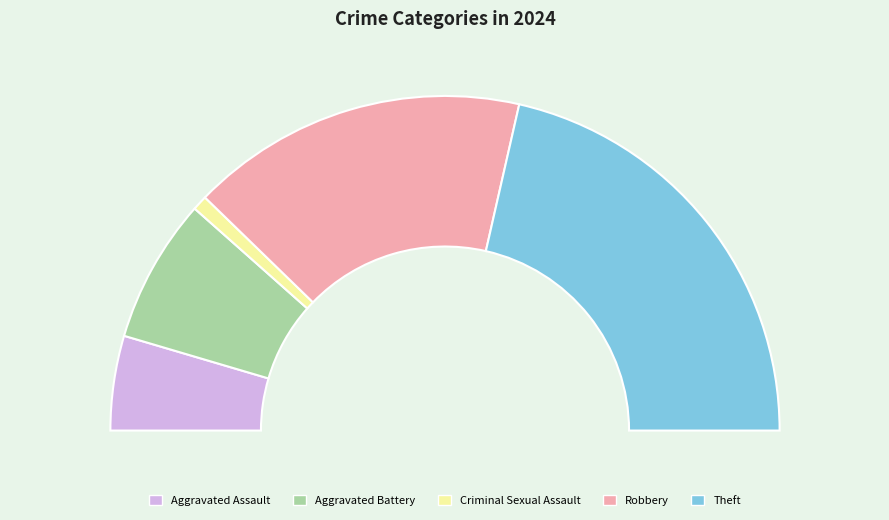

To the nearest percent, what portion does Robbery represent?

33%